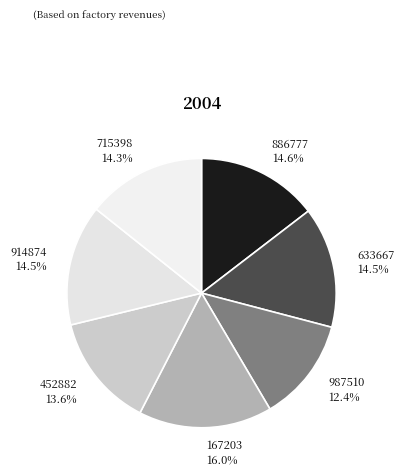

Count the number of slices in the pie.

7